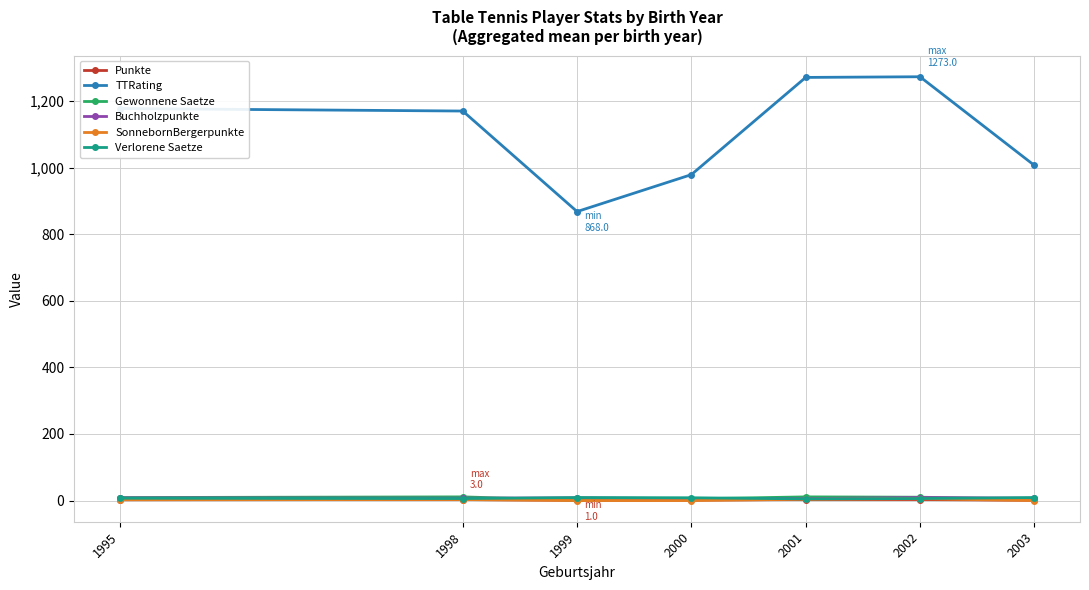

The SonnebornBergerpunkte series shows 0.0 at 1999. True or false?

True